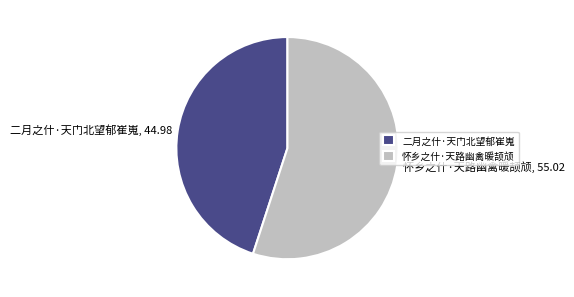

Rank the categories by value from lowest to highest.

二月之什·天门北望郁崔嵬, 怀乡之什·天路幽禽暖颉颃